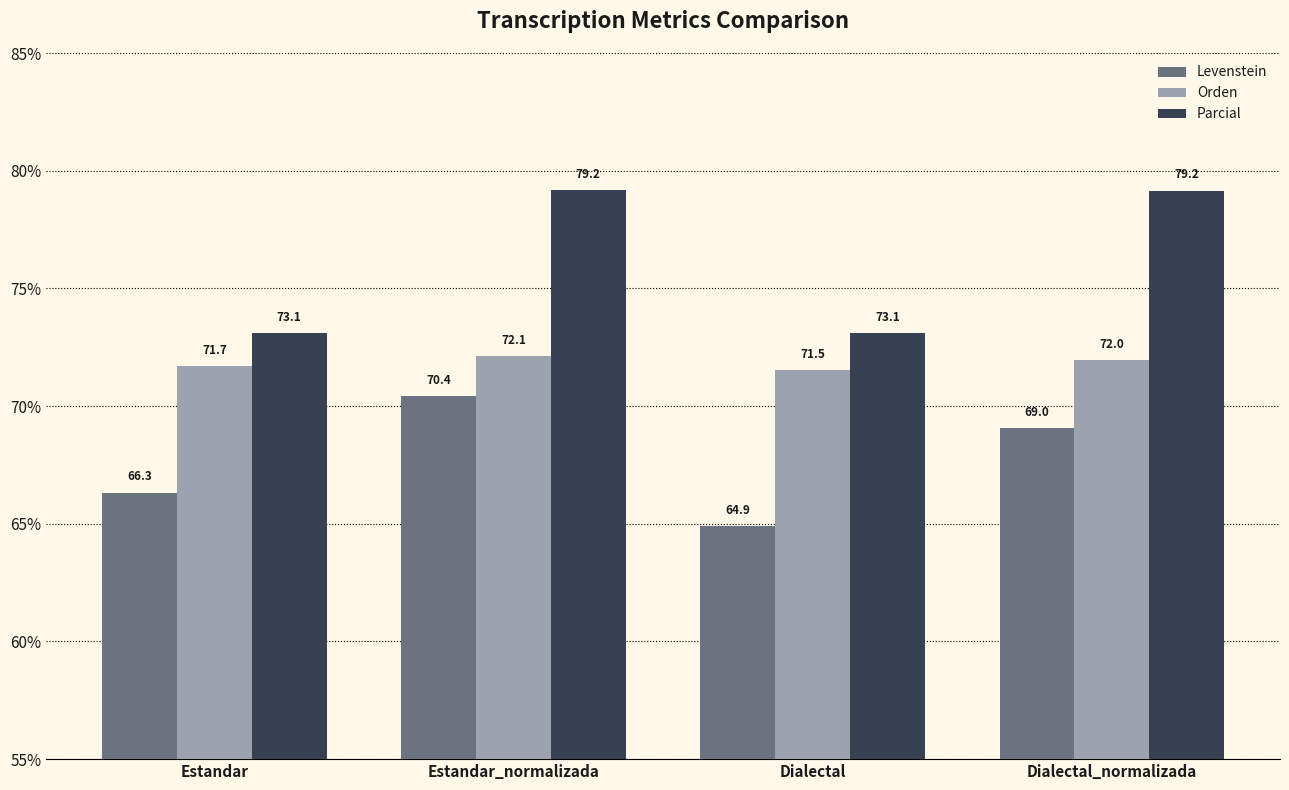

Are the bars horizontal?

No